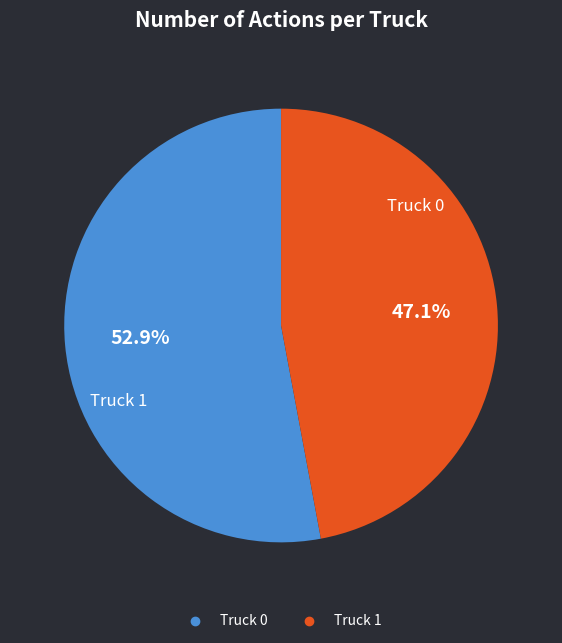

Count the number of slices in the pie.

2